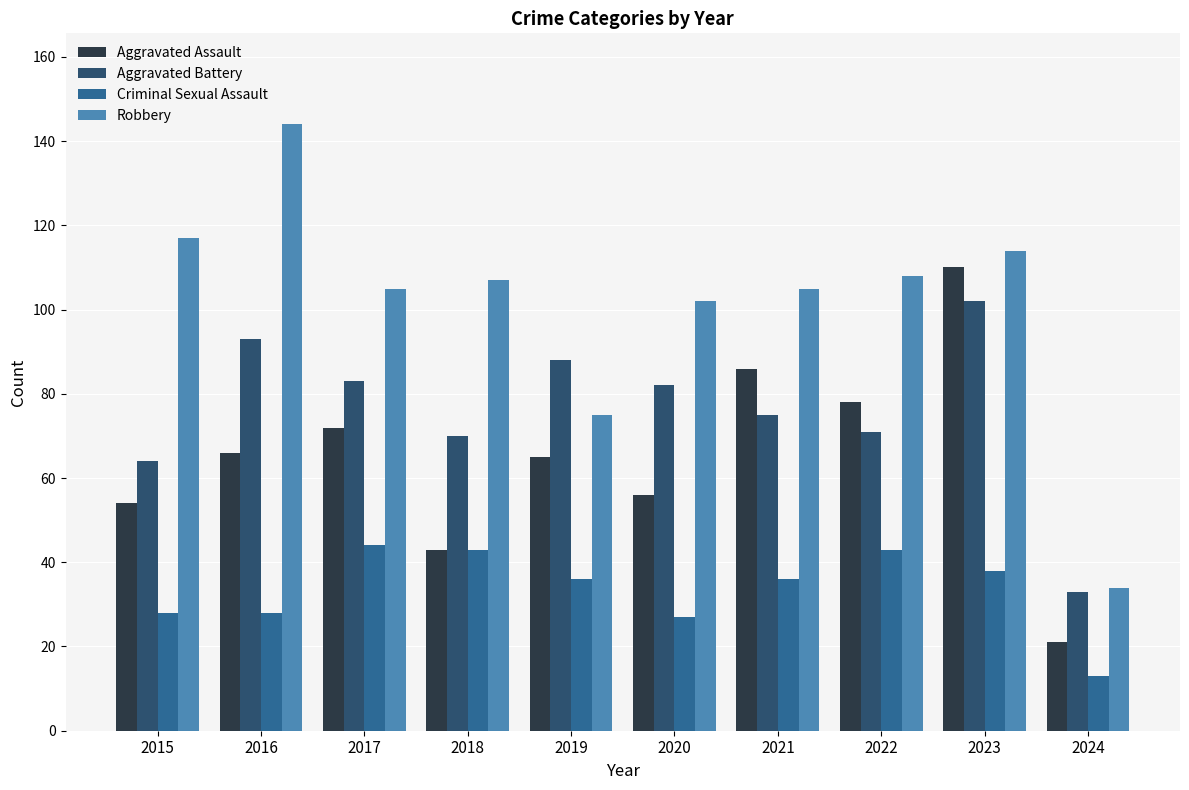

How many data points does each series have?

10